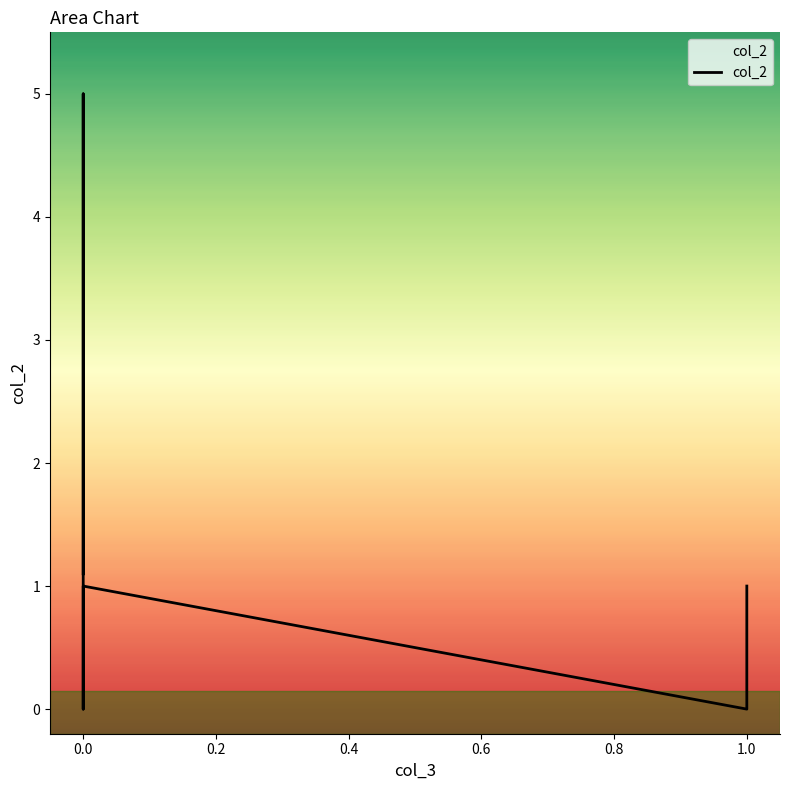

What is the label of the 7th point from the left?

1.0